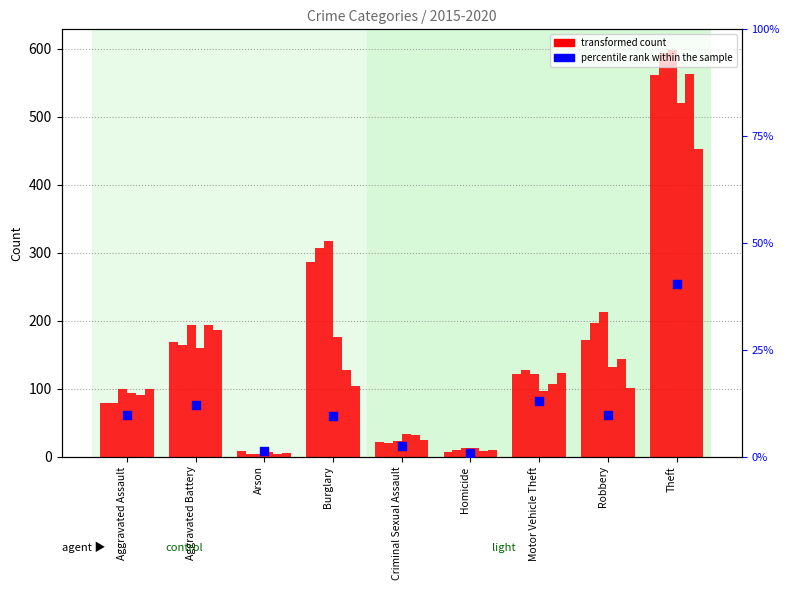

Which has a higher value, Aggravated Battery or Criminal Sexual Assault?

Aggravated Battery